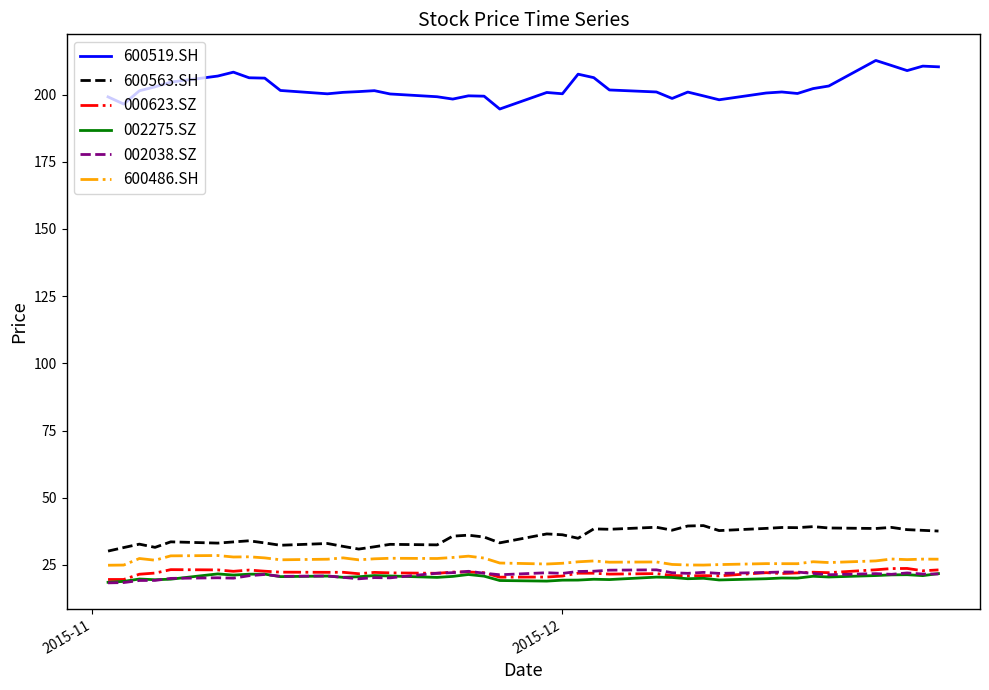

What is the greatest value displayed?

212.7